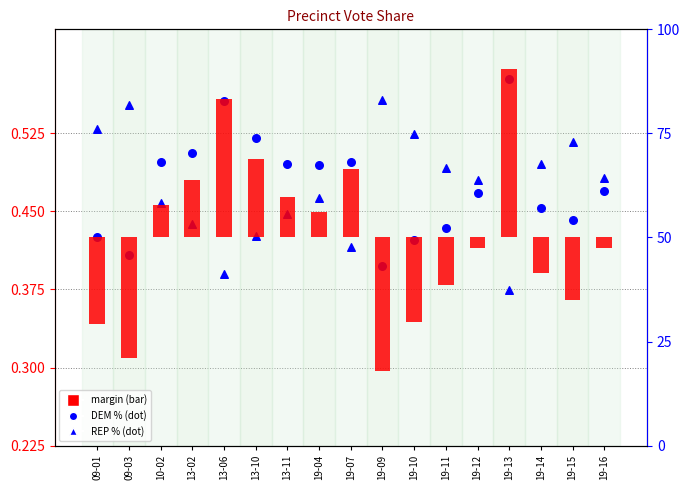

What is the total value across all series at 19-09?

0.8